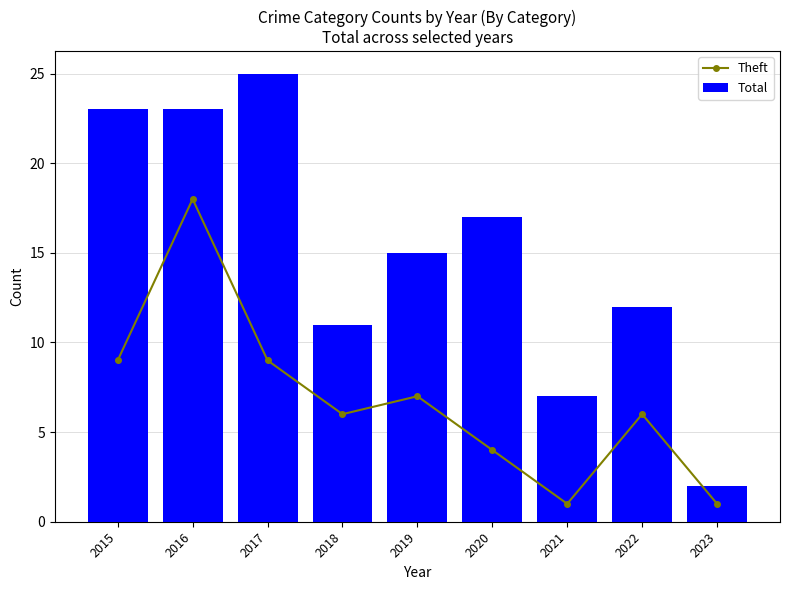

Where is Theft nearest to the value 9?

2015